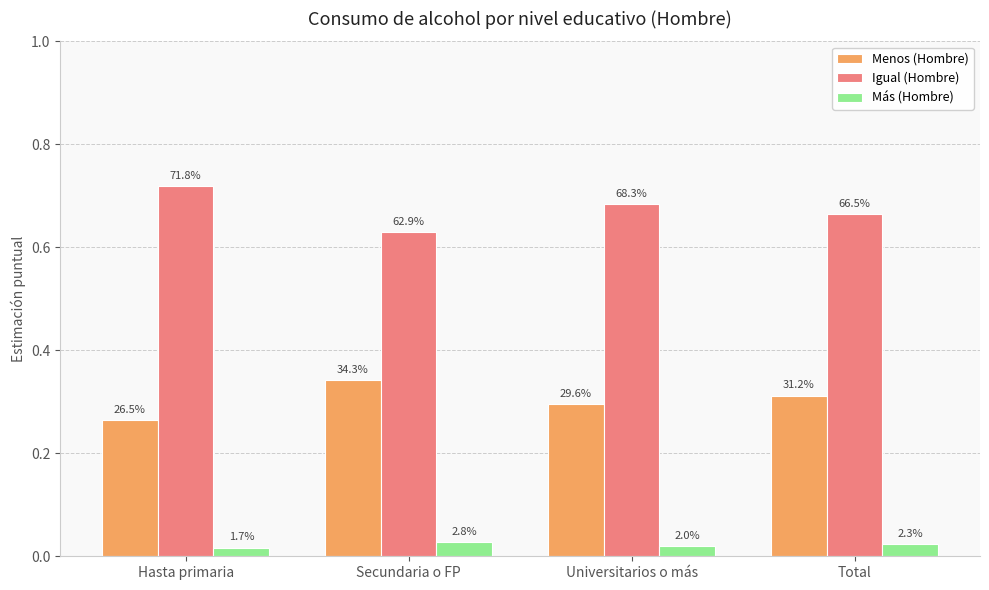

Which category has the lowest value in the Más (Hombre) series?

Hasta primaria